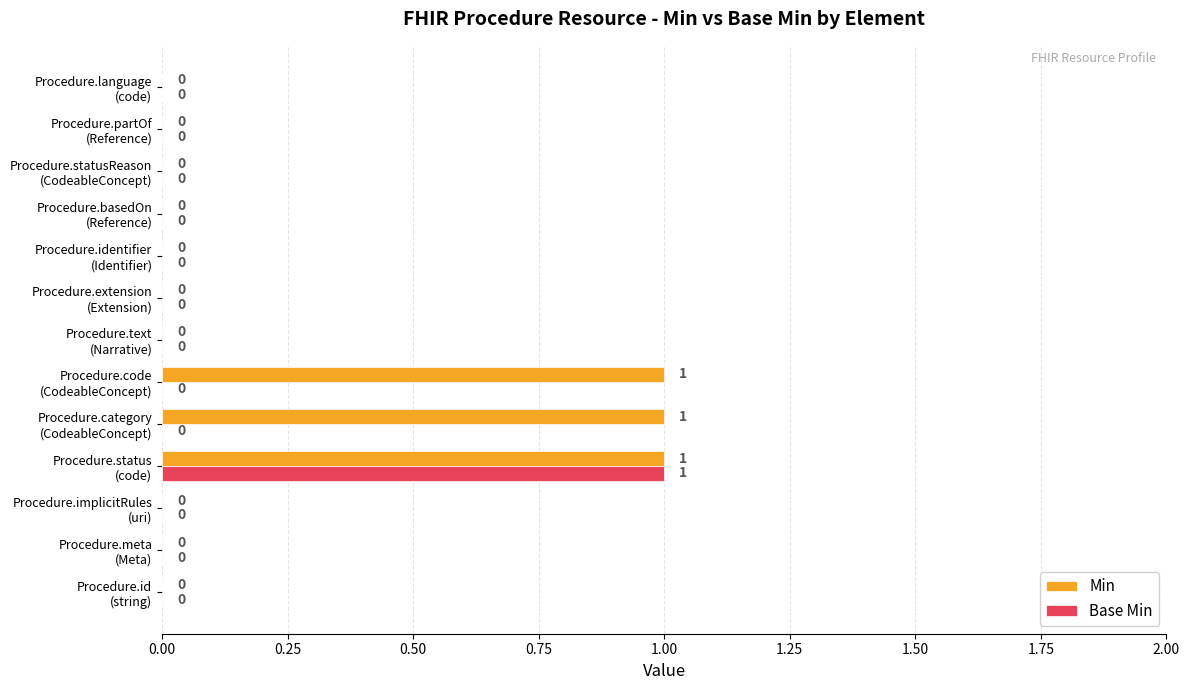

What is the sum of all Min values?

3